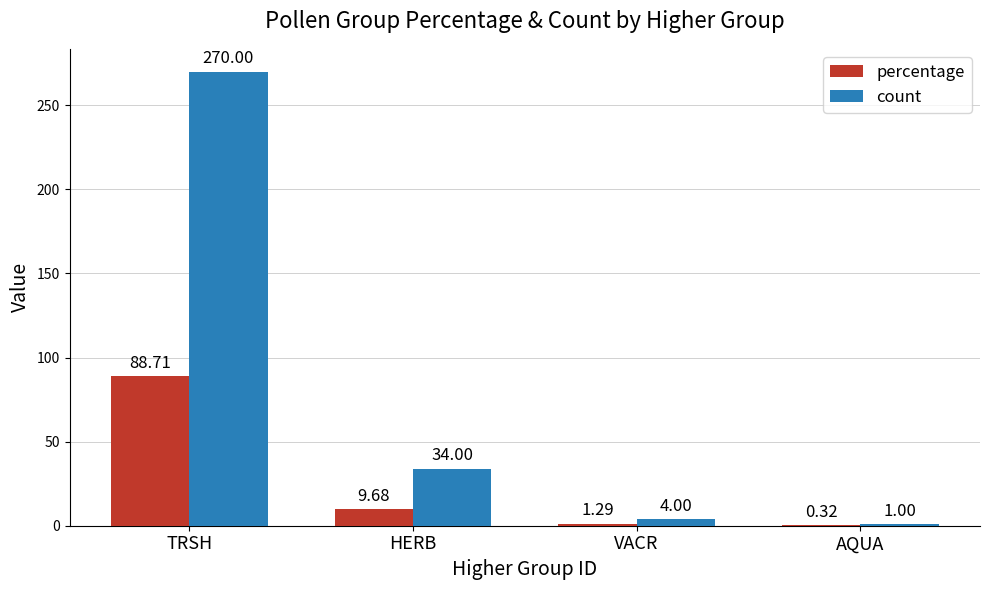

At which category does the chart reach its peak across all series?

TRSH